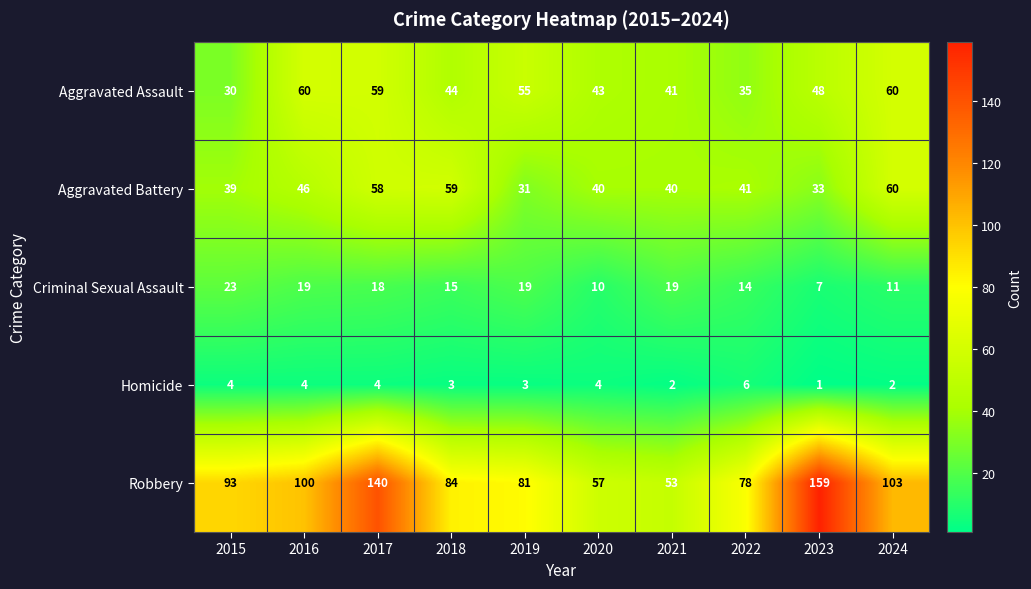

Where is Criminal Sexual Assault nearest to the value 15?

2018